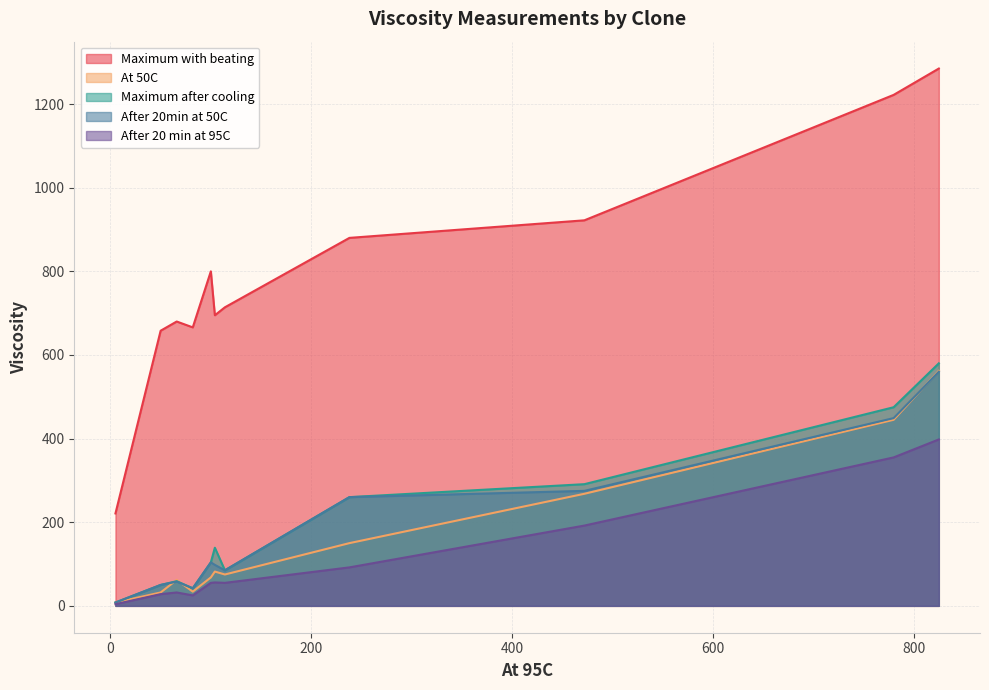

True or false: After 20min at 50C and Maximum with beating intersect in this chart.

False